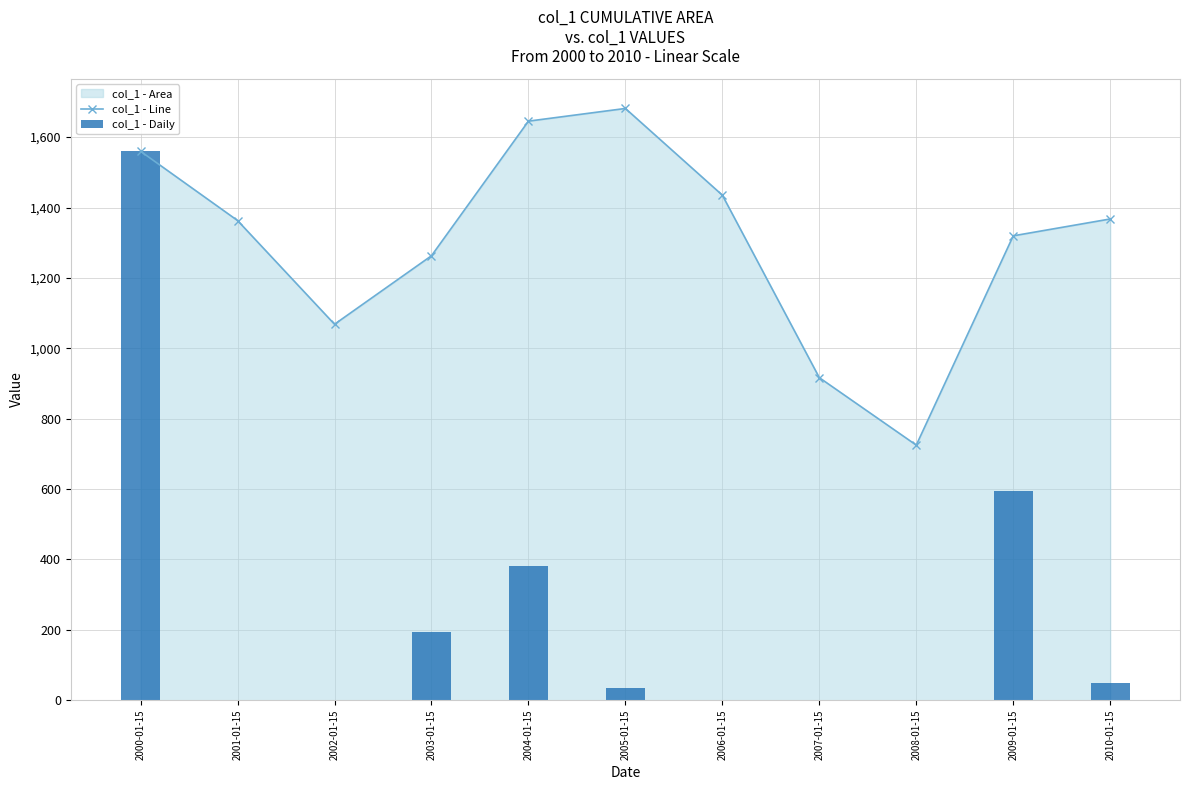

What is the difference between the maximum and minimum values in the col_1 - Line series?

956.6